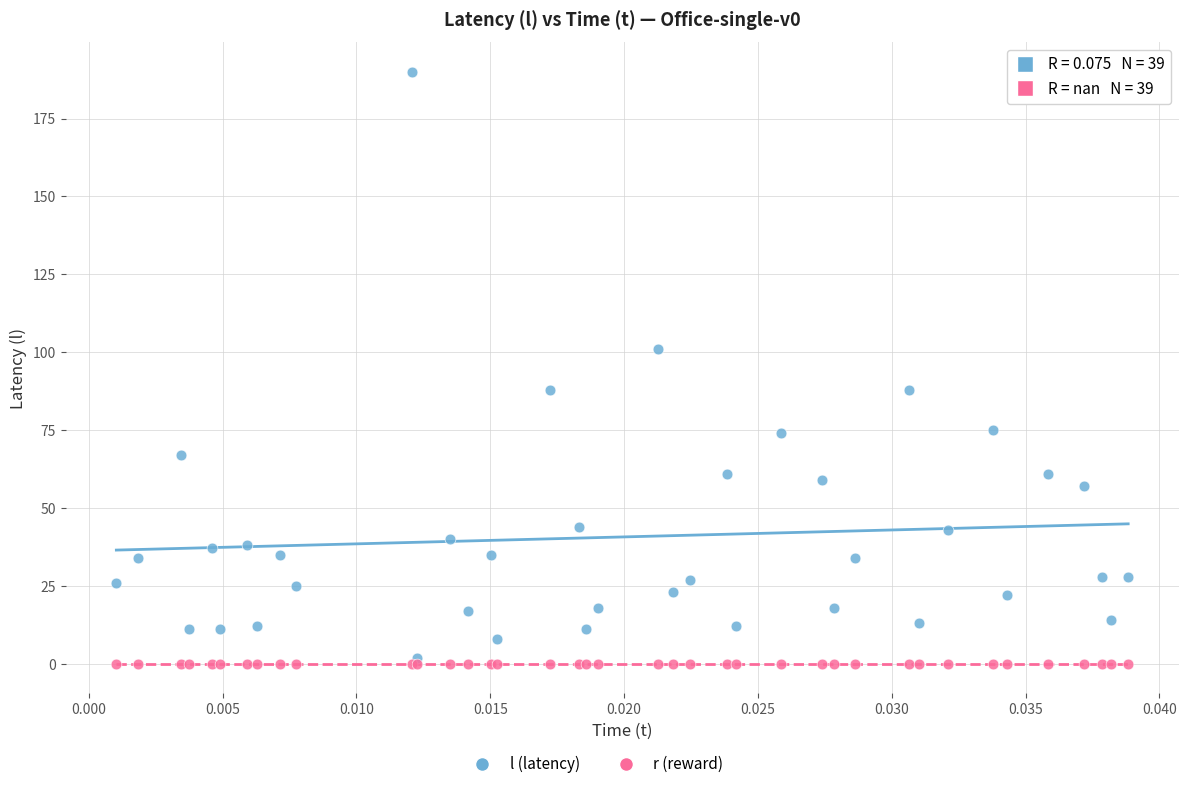

In the l (latency) series, what Y value is closest to 96?

101